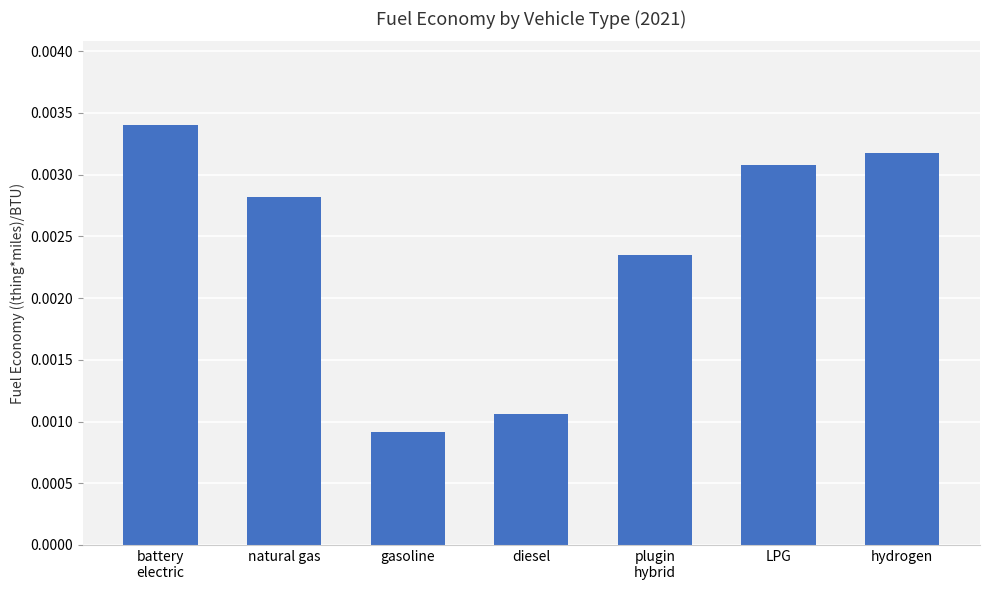

What position from the right is battery
electric?

7